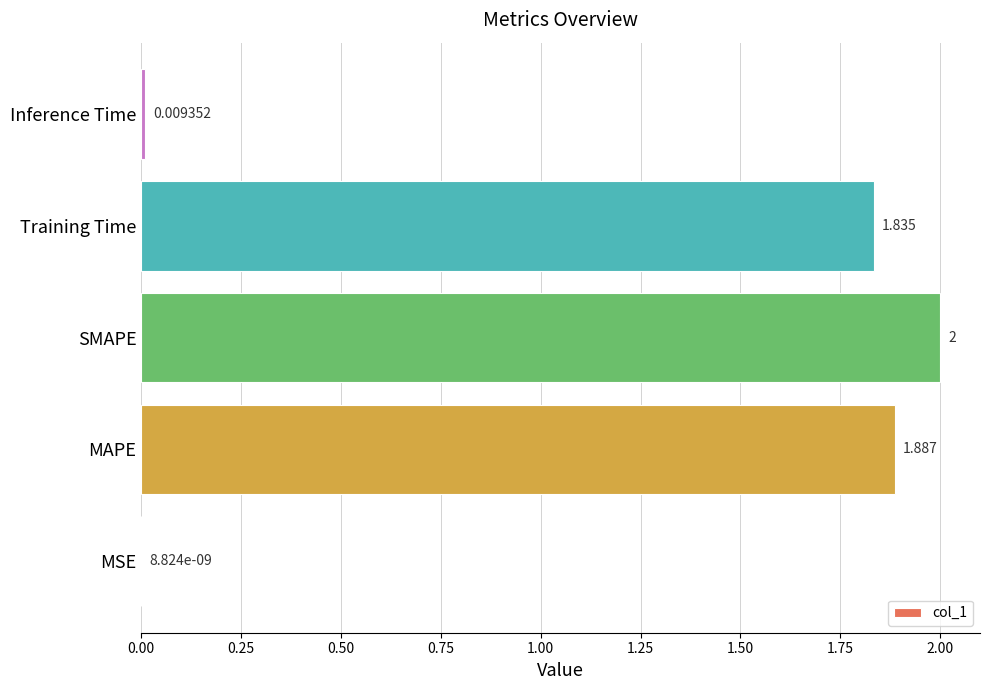

Does the chart contain stacked bars?

No